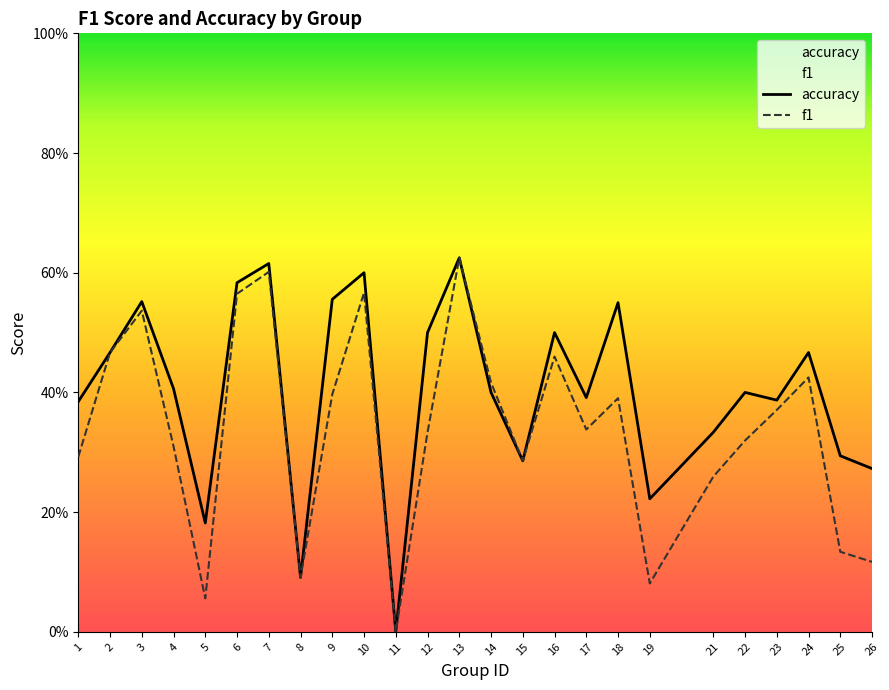

Reading right to left, list all the values displayed in this chart.

f1: 0.1	0.1	0.4	0.4	0.3	0.3	0.1	0.4	0.3	0.5	0.3	0.4	0.6	0.3	0.0	0.6	0.4	0.1	0.6	0.6	0.1	0.3	0.5	0.5	0.3
accuracy: 0.3	0.3	0.5	0.4	0.4	0.3	0.2	0.6	0.4	0.5	0.3	0.4	0.6	0.5	0.0	0.6	0.6	0.1	0.6	0.6	0.2	0.4	0.6	0.5	0.4